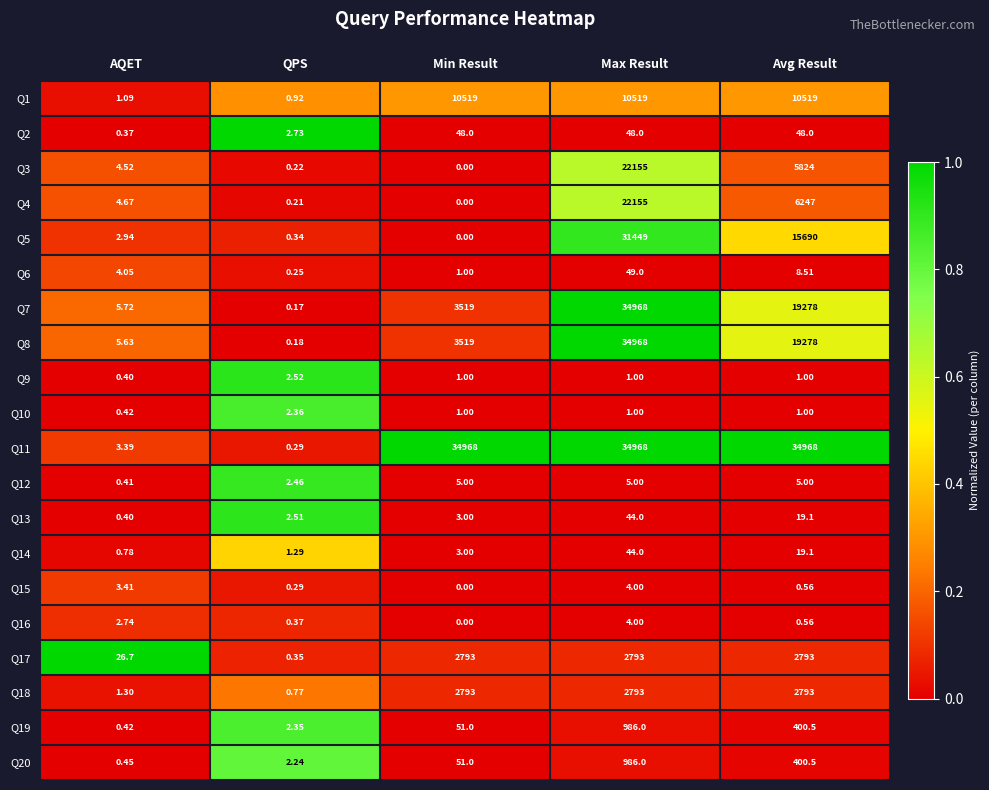

Which series has the largest range (max minus min)?

Q7